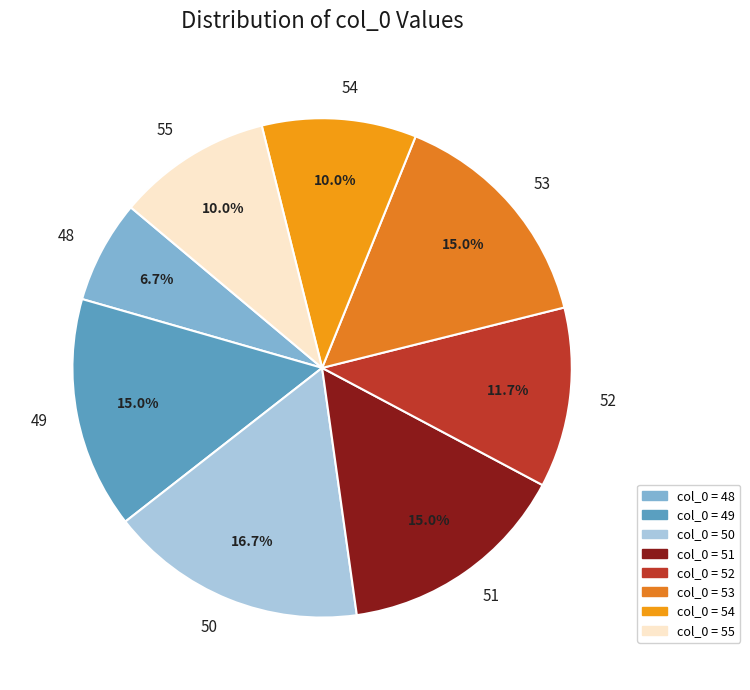

Which slice is the largest?

50